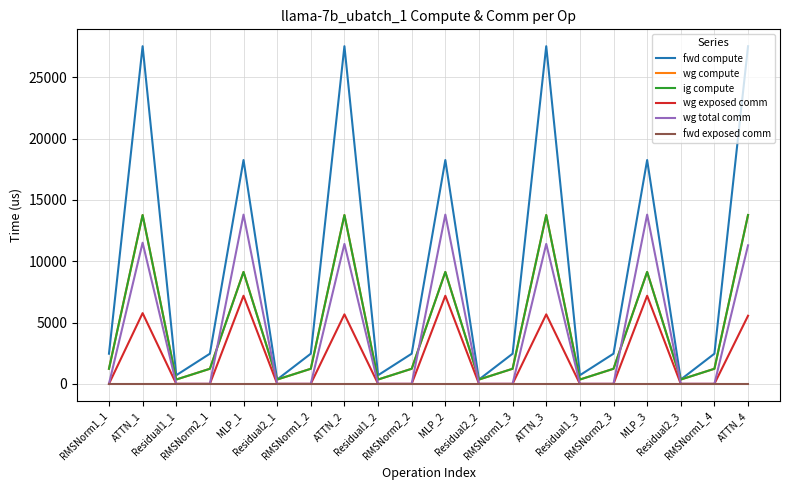

At which category does wg exposed comm reach its first local peak?

ATTN_1